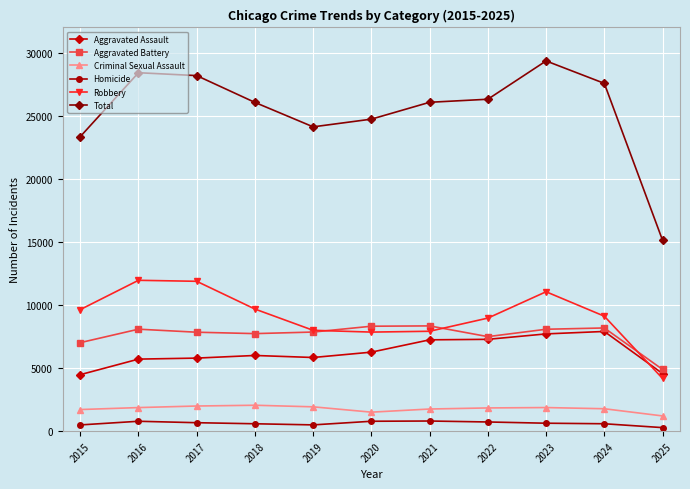

Count the number of data series in this chart.

6